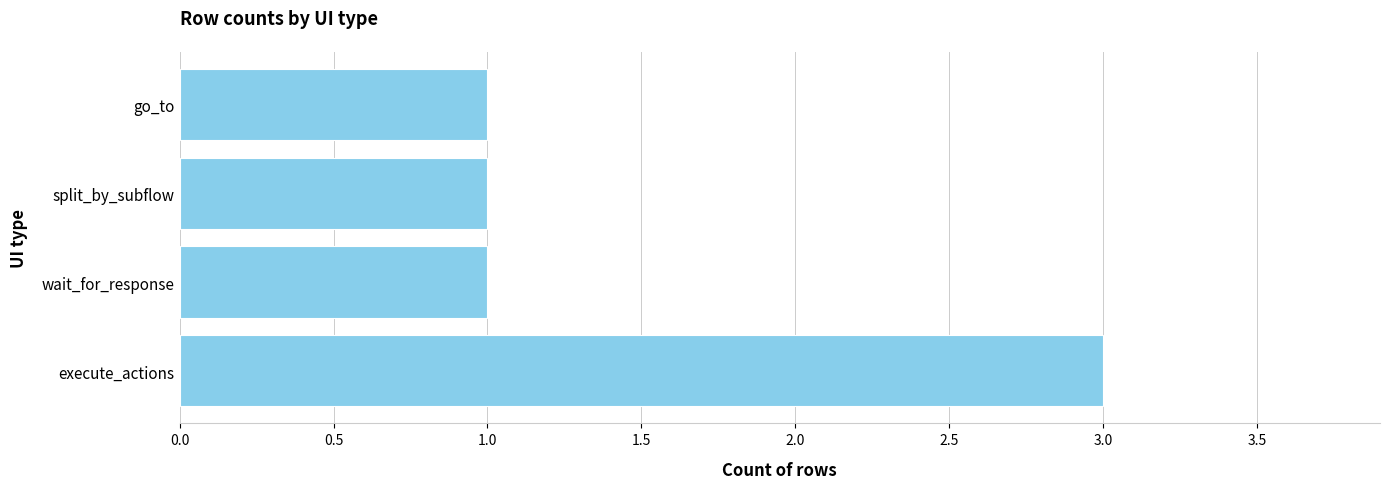

How many categories are shown in the chart?

4